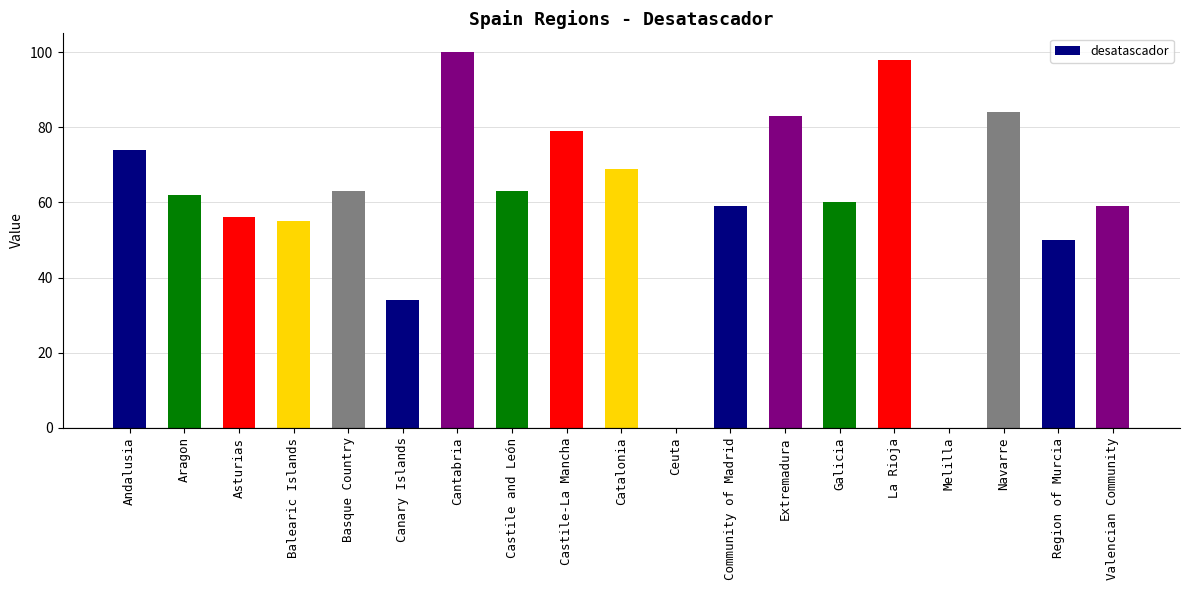

Read the value at Andalusia, to the nearest 10.

70